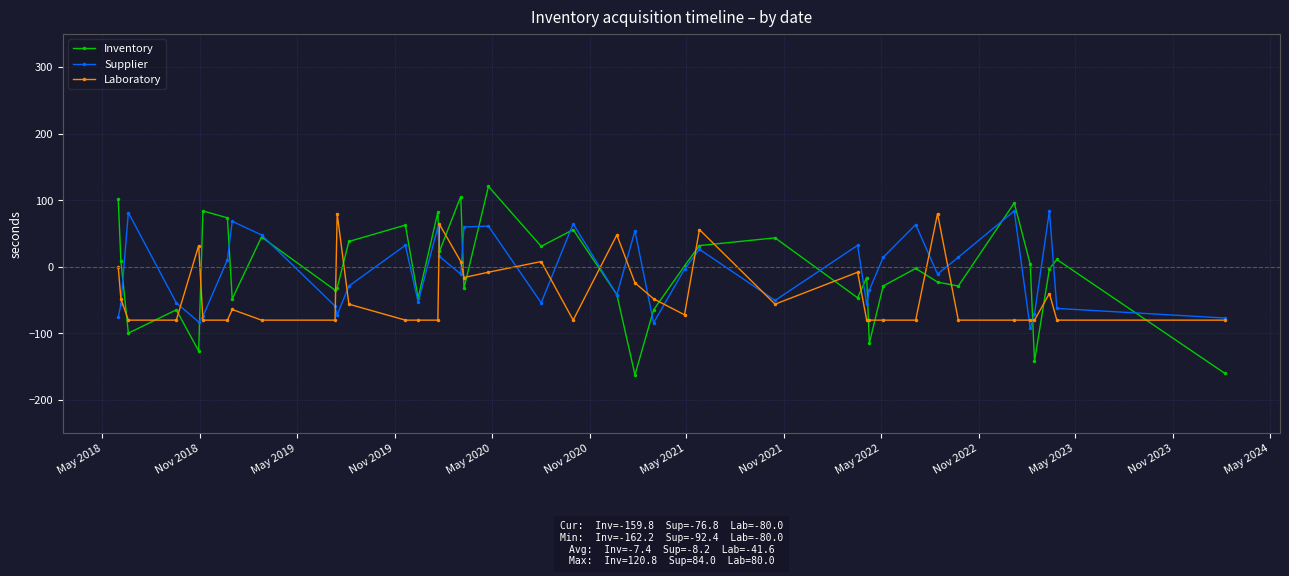

What is the greatest value displayed?

120.8